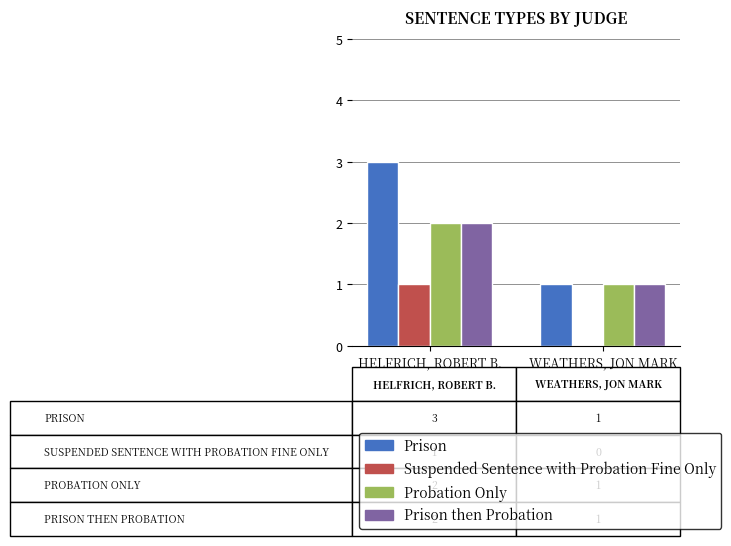

At which category is the sum across all series the highest?

HELFRICH, ROBERT B.